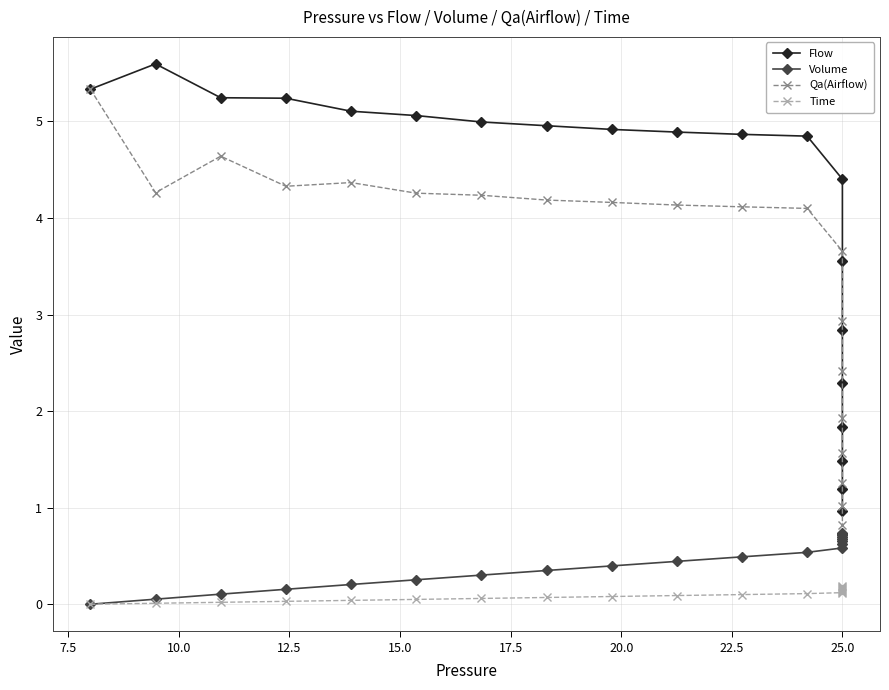

What is the sum of the Time values at 17.5 and 17?

0.2